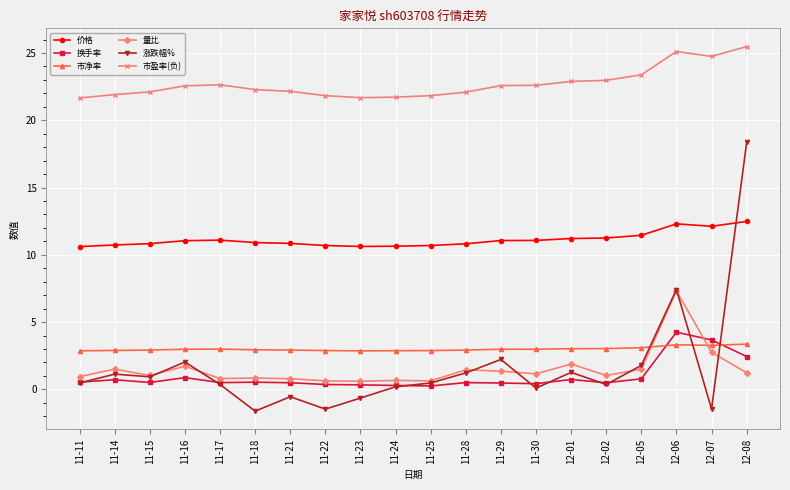

What is the label of the 9th point from the right?

11-28